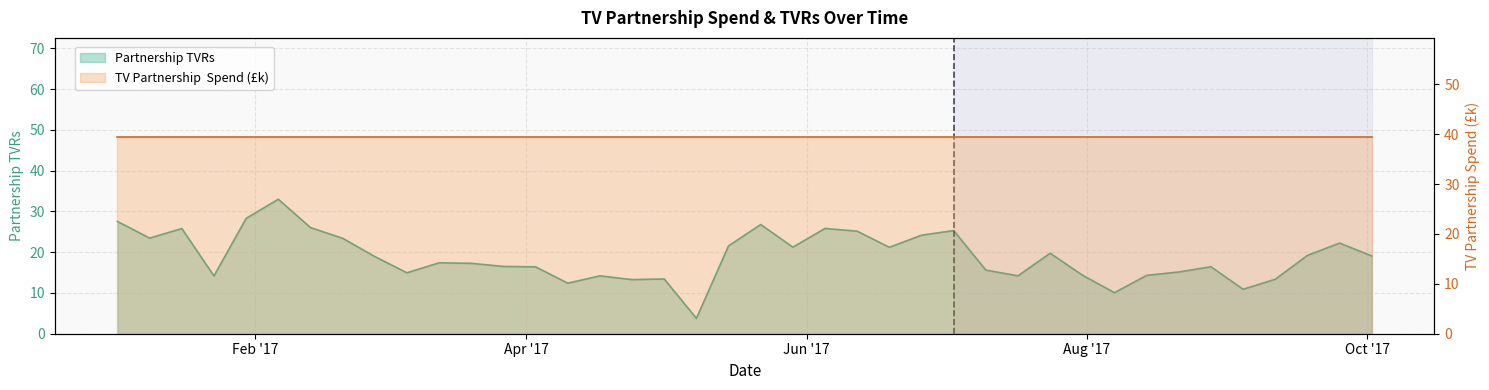

At which label is the value closest to 18?

2017-03-13